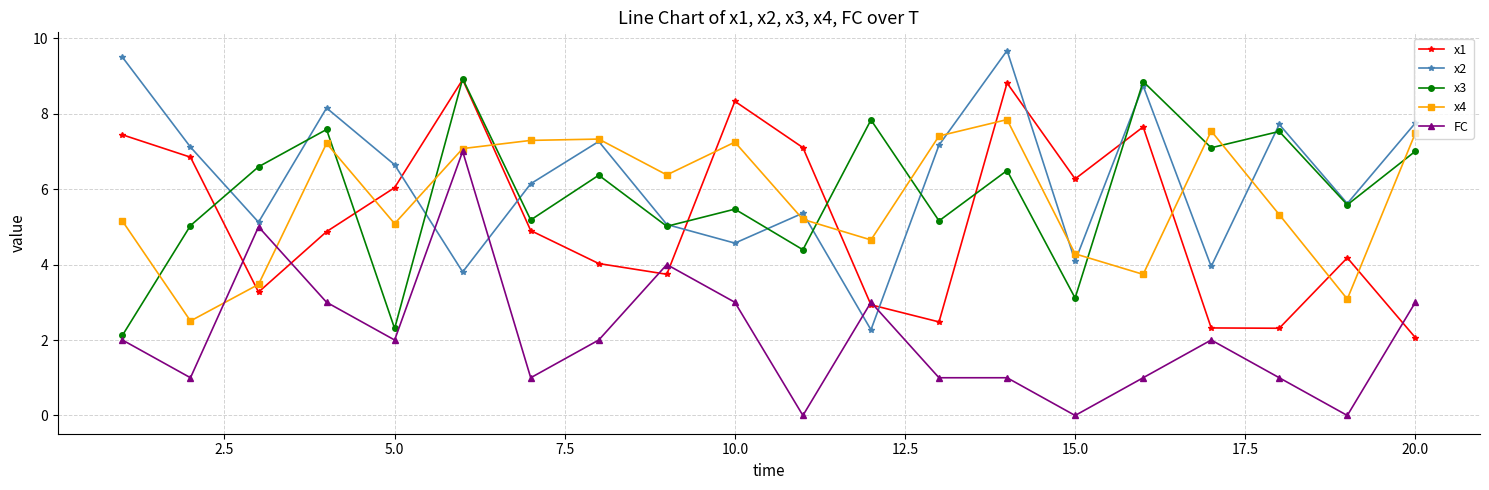

True or false: x2 has more than 0 points higher than both neighbors.

True